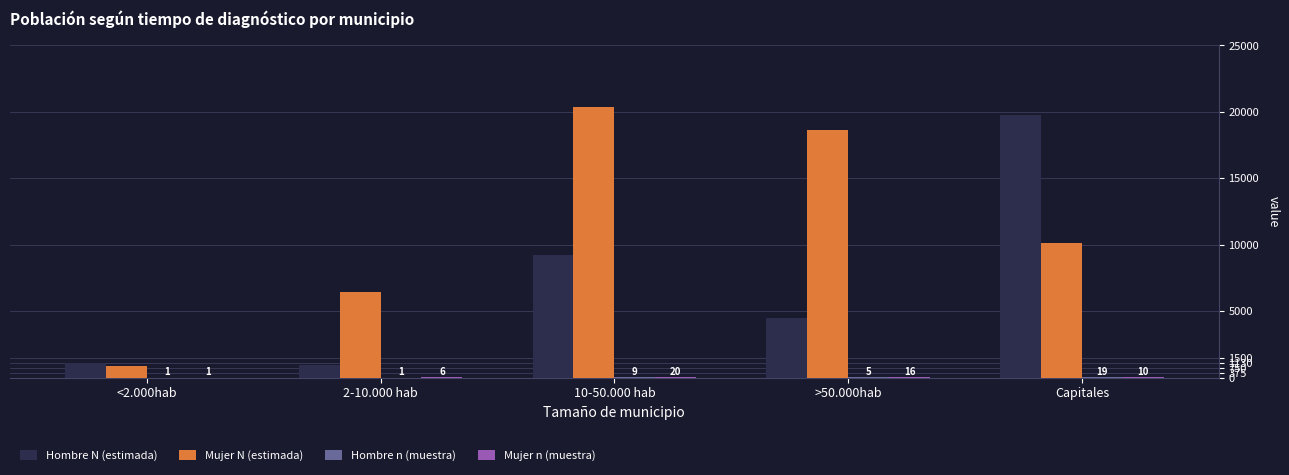

At which category does the chart reach its peak across all series?

10-50.000 hab